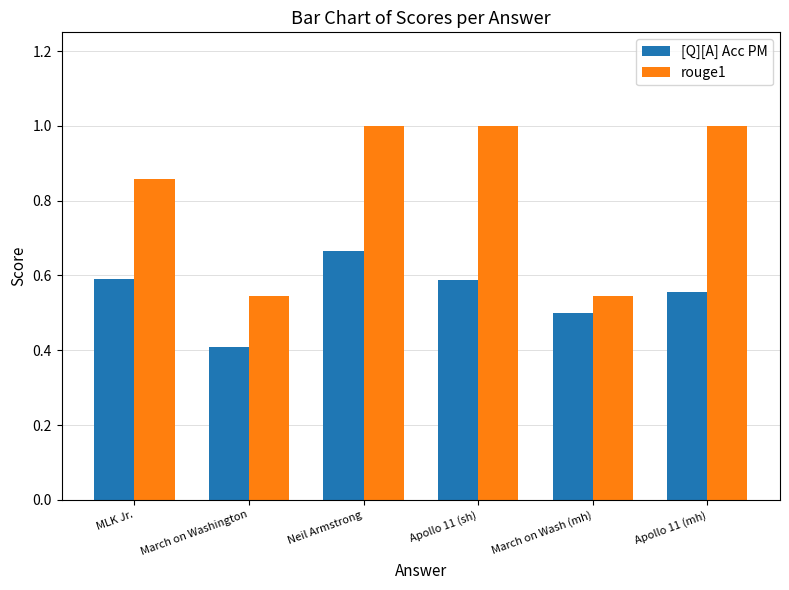

At which label is [Q][A] Acc PM closest to 0?

March on Washington